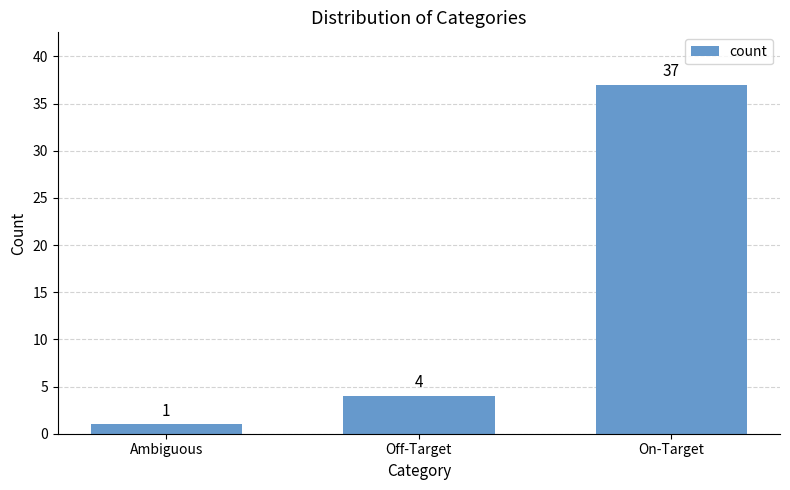

The chart shows a value of 6 at Off-Target. True or false?

False